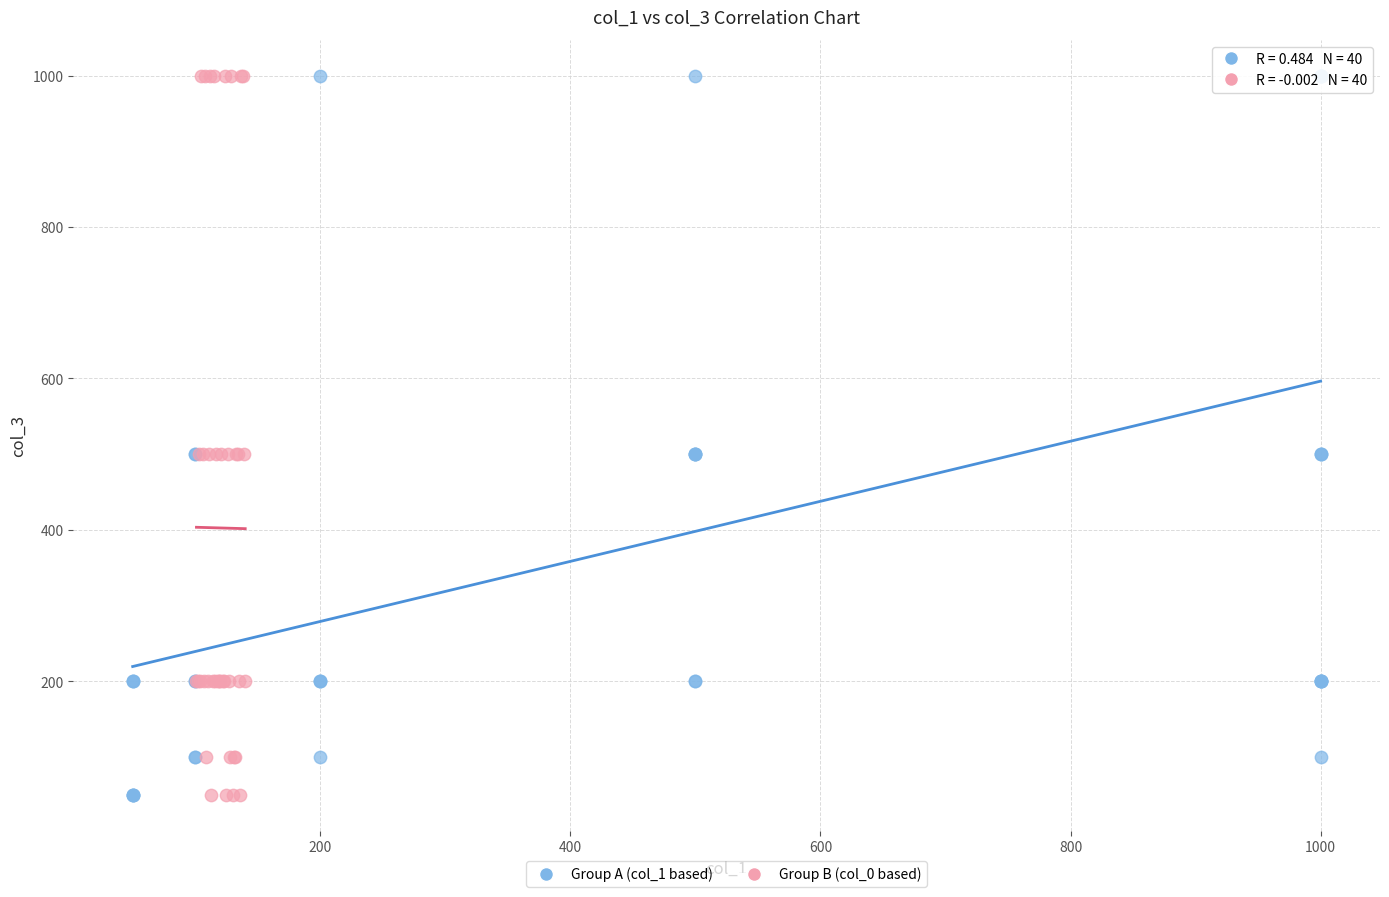

What are all the series names shown in the legend?

Group A (col_1 based), Group B (col_0 based)